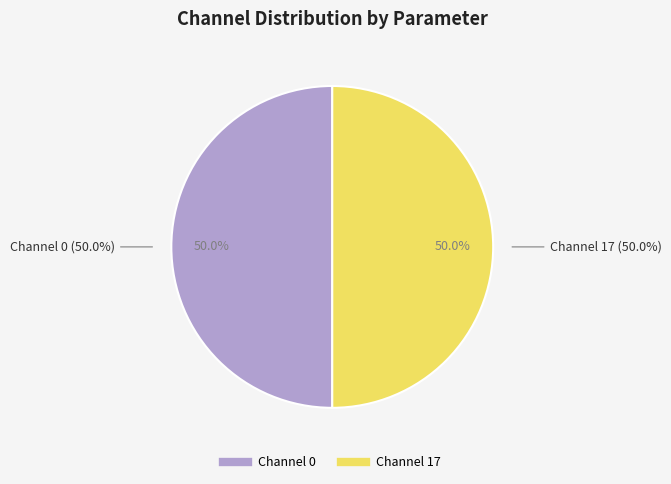

Does any single category account for the majority?

No